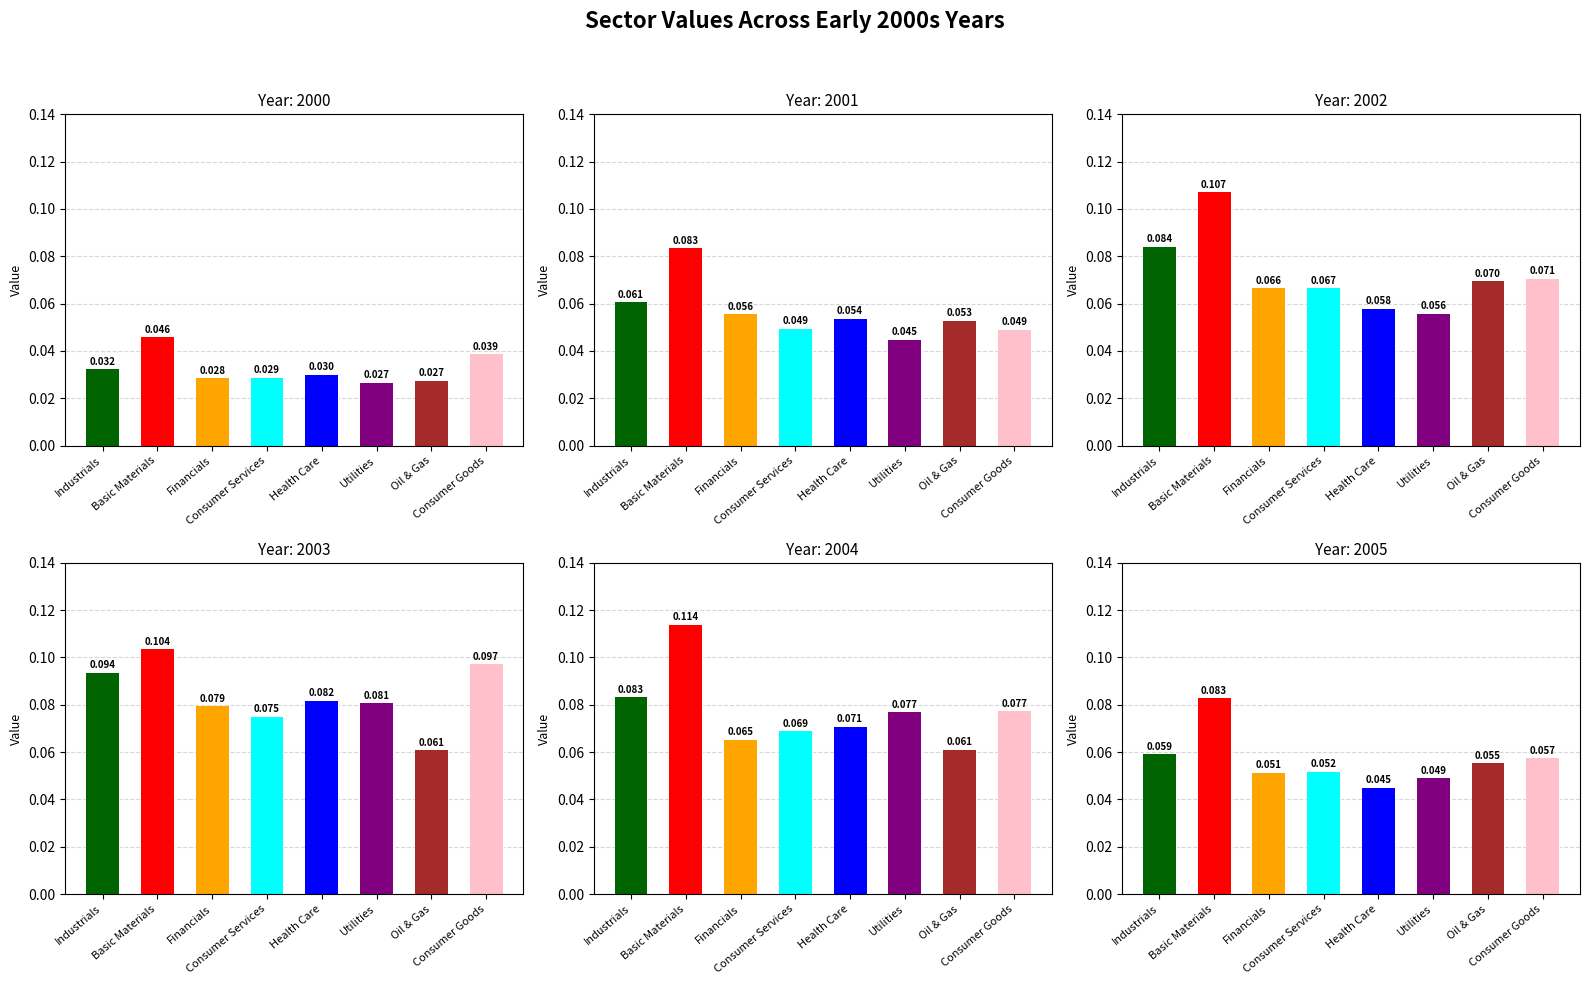

What is the highest value of the 2001 series?

0.1